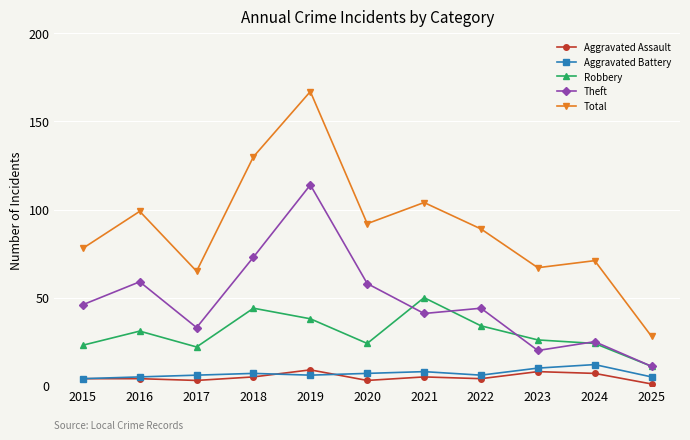

Reading right to left, what are all the values shown in this chart?

Aggravated Assault: 2025=1	2024=7	2023=8	2022=4	2021=5	2020=3	2019=9	2018=5	2017=3	2016=4	2015=4
Aggravated Battery: 2025=5	2024=12	2023=10	2022=6	2021=8	2020=7	2019=6	2018=7	2017=6	2016=5	2015=4
Robbery: 2025=11	2024=24	2023=26	2022=34	2021=50	2020=24	2019=38	2018=44	2017=22	2016=31	2015=23
Theft: 2025=11	2024=25	2023=20	2022=44	2021=41	2020=58	2019=114	2018=73	2017=33	2016=59	2015=46
Total: 2025=28	2024=71	2023=67	2022=89	2021=104	2020=92	2019=167	2018=130	2017=65	2016=99	2015=78